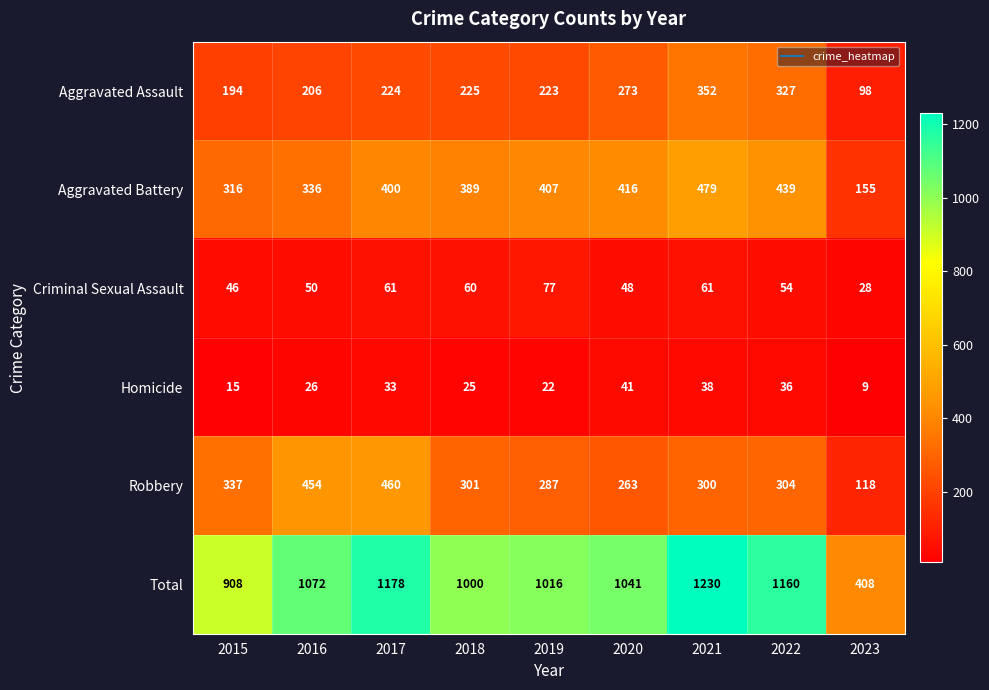

The value of Aggravated Battery at 2015 is 316. True or false?

True